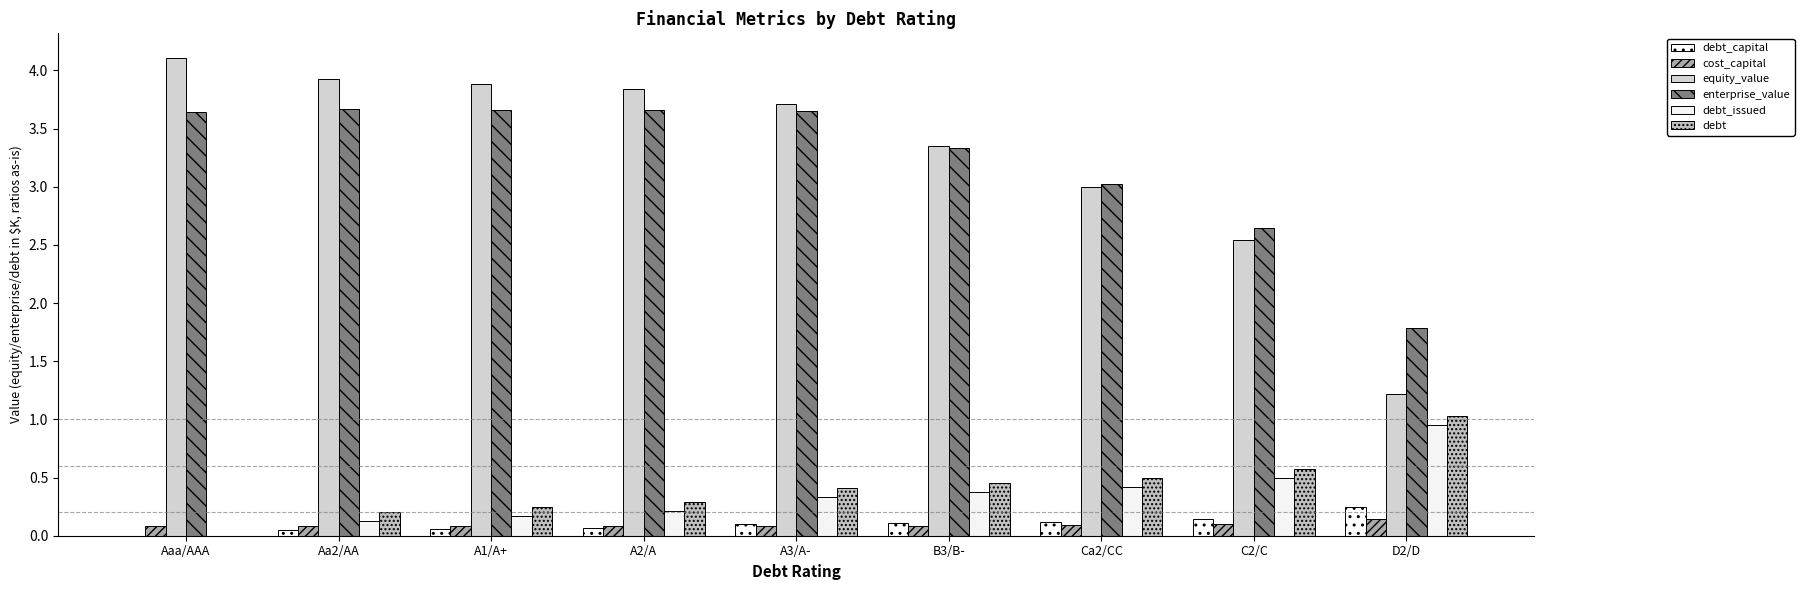

What is the sum of the debt_issued values at A1/A+ and Ca2/CC?

0.6